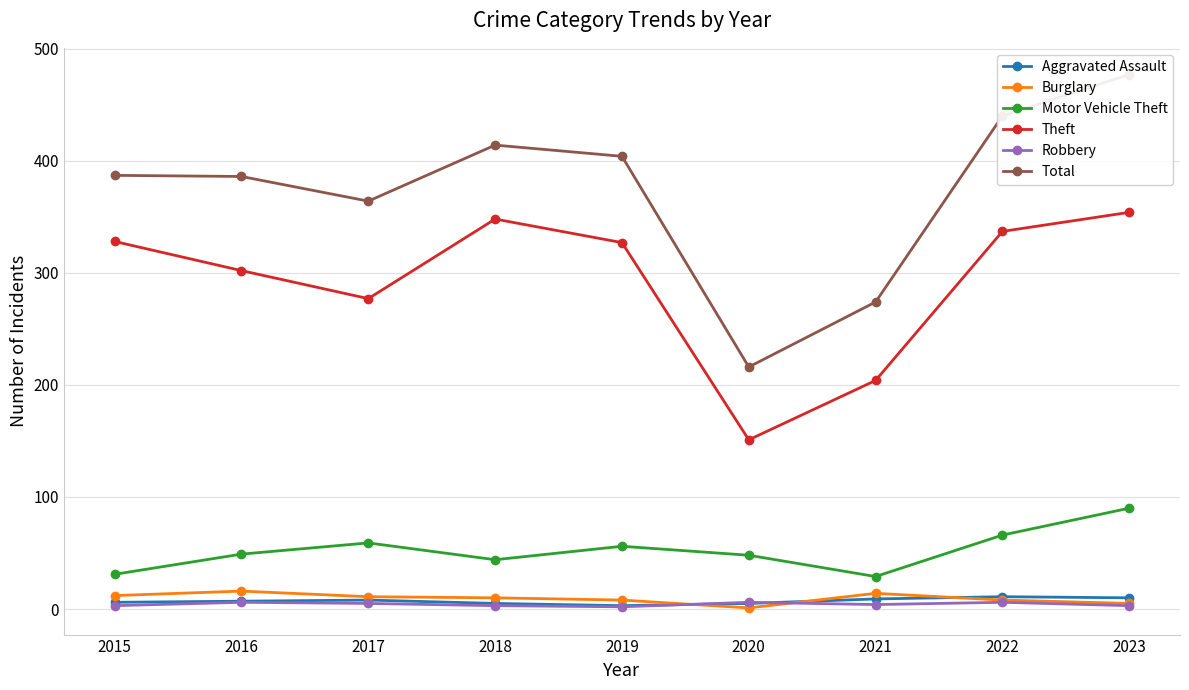

What is the difference between the highest and lowest values at 2016?

380